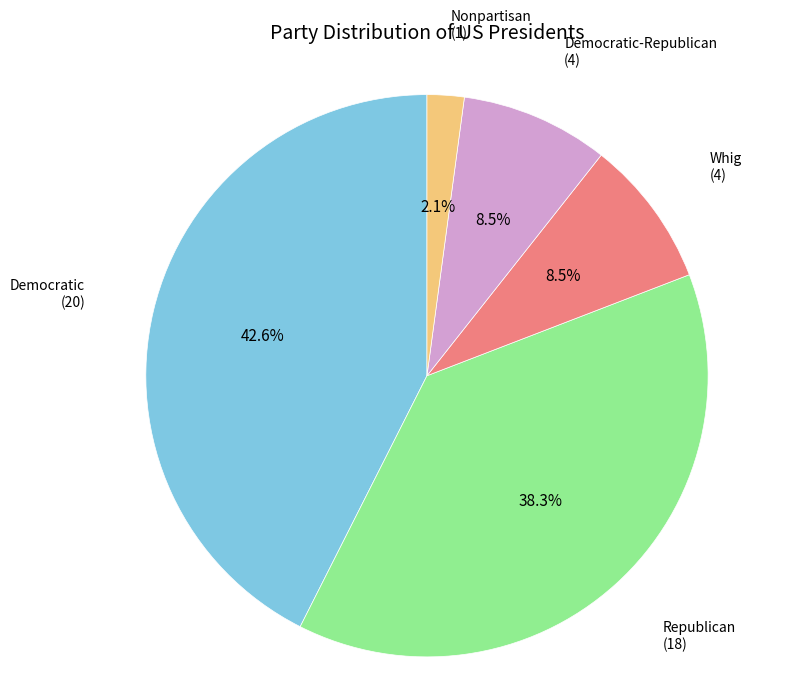

The Democratic-Republican slice represents 1% of the pie. True or false?

False